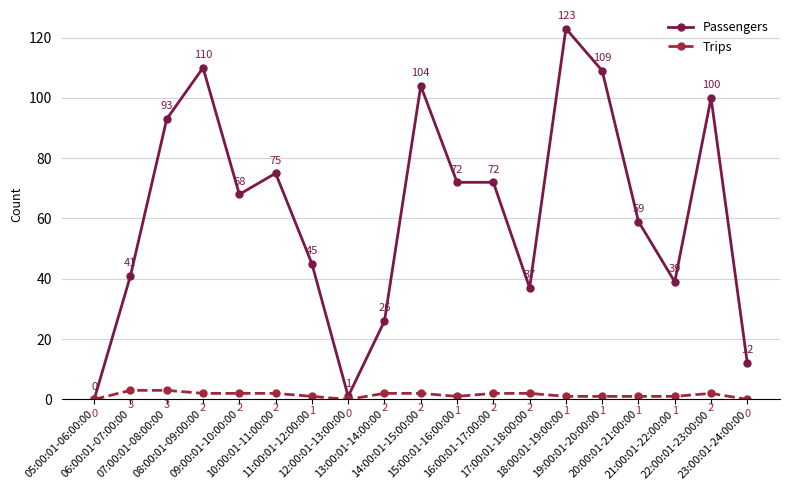

At how many categories does at least one series exceed 78?

6